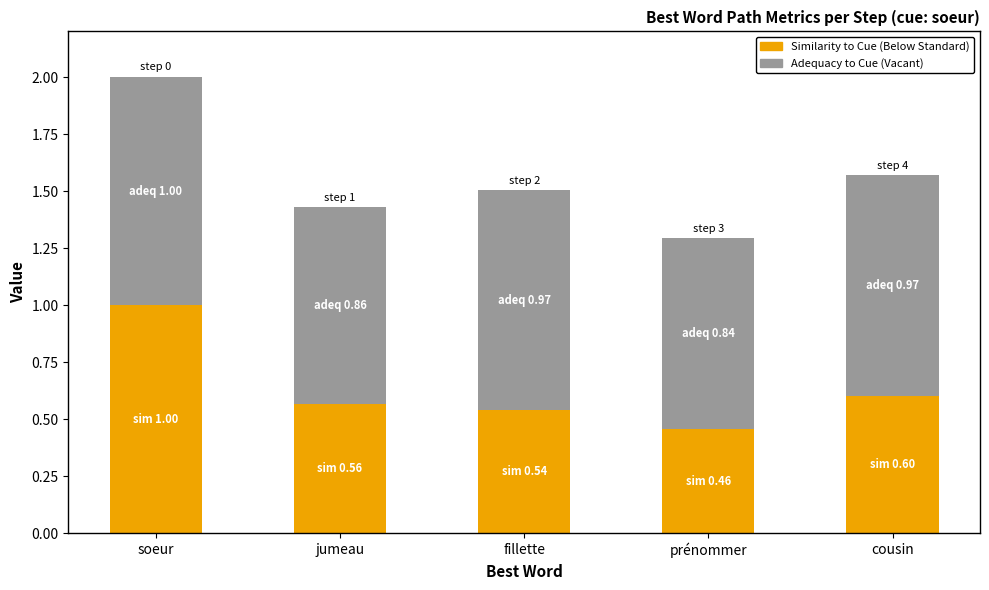

What is the total value across all series at jumeau?

1.4